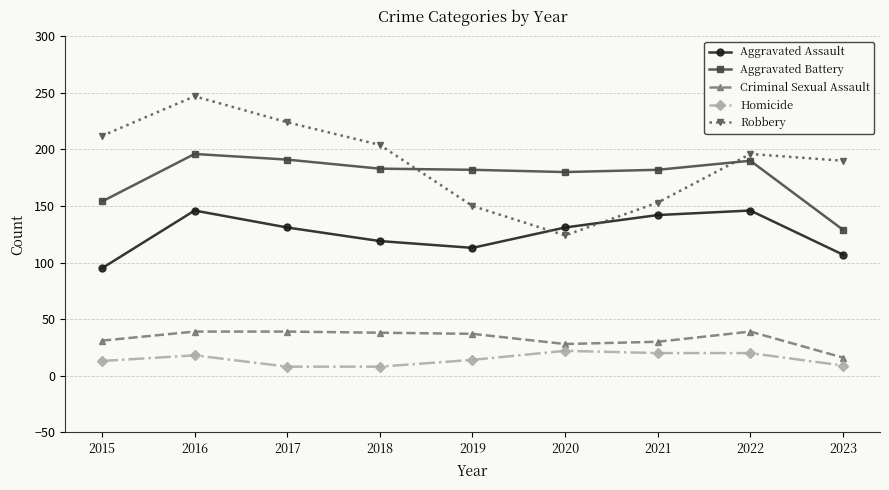

Which series changed the most between 2018 and 2023?

Aggravated Battery